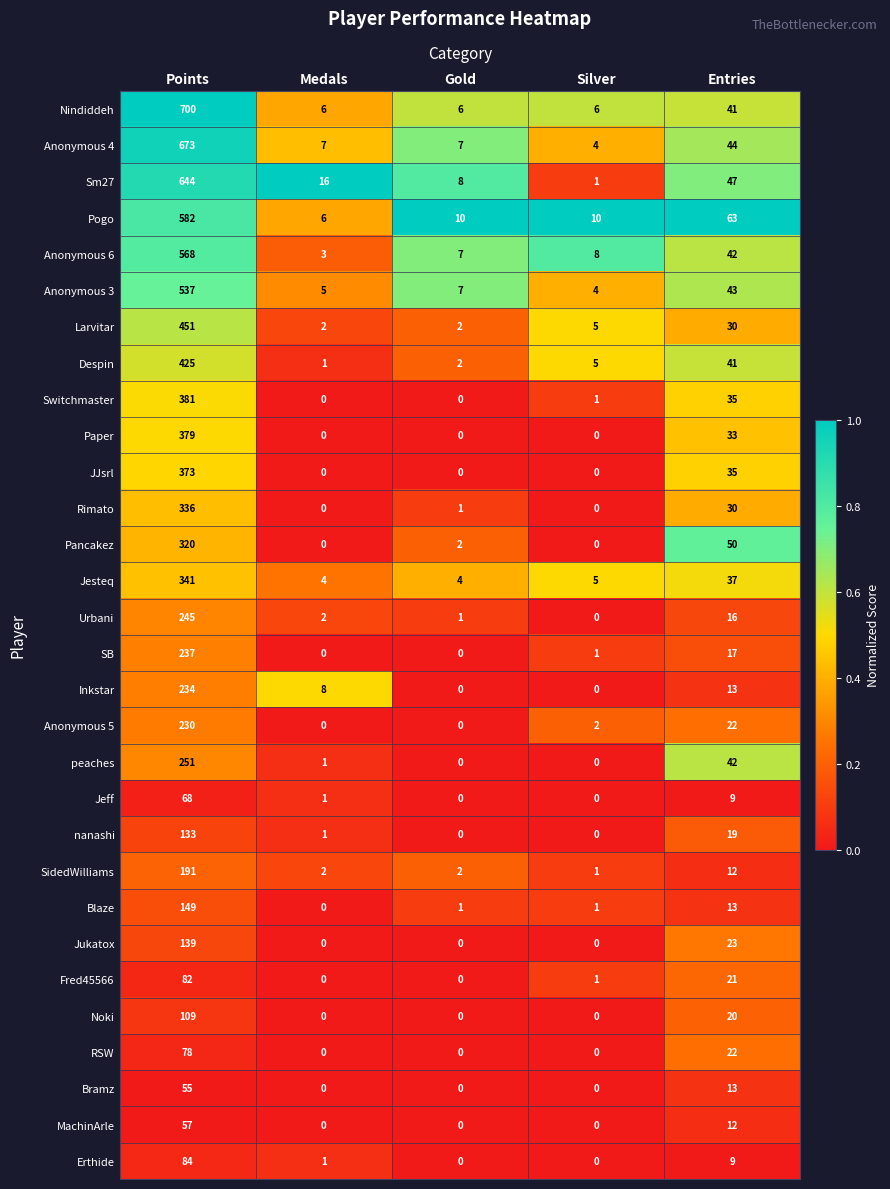

Which series has the widest spread of values?

Nindiddeh